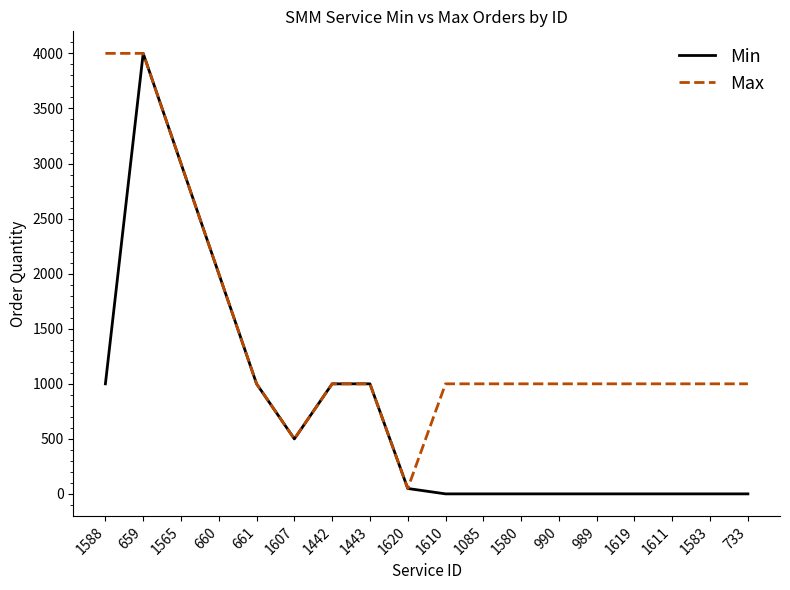

Is the value of Max at 1565 greater than the value of Min at 660?

Yes